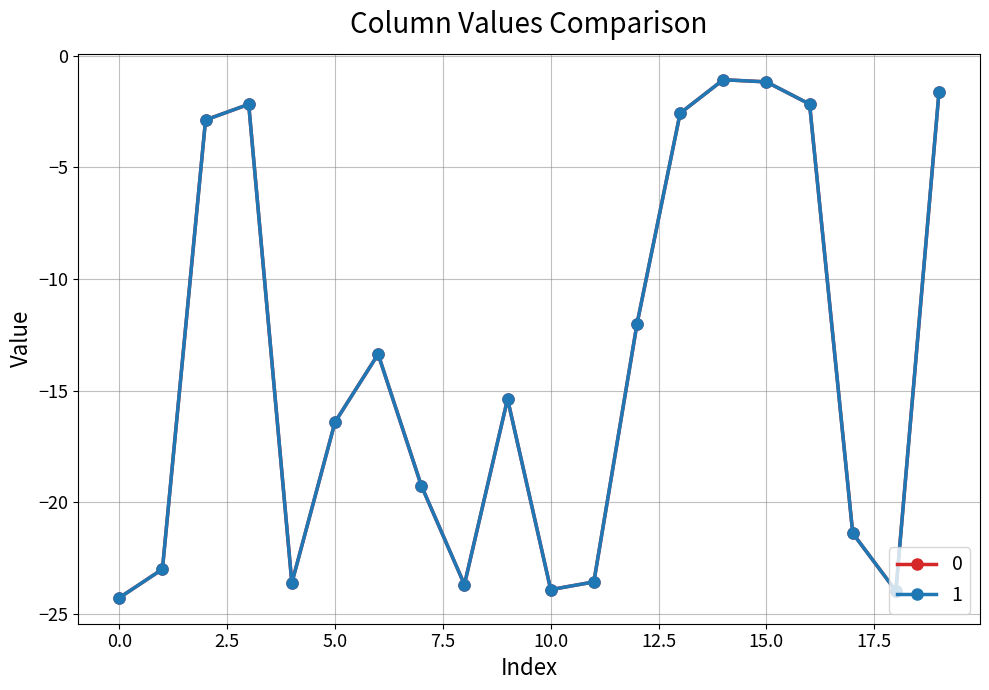

What is the value of the 1 point at the 9th from the left?

-23.7